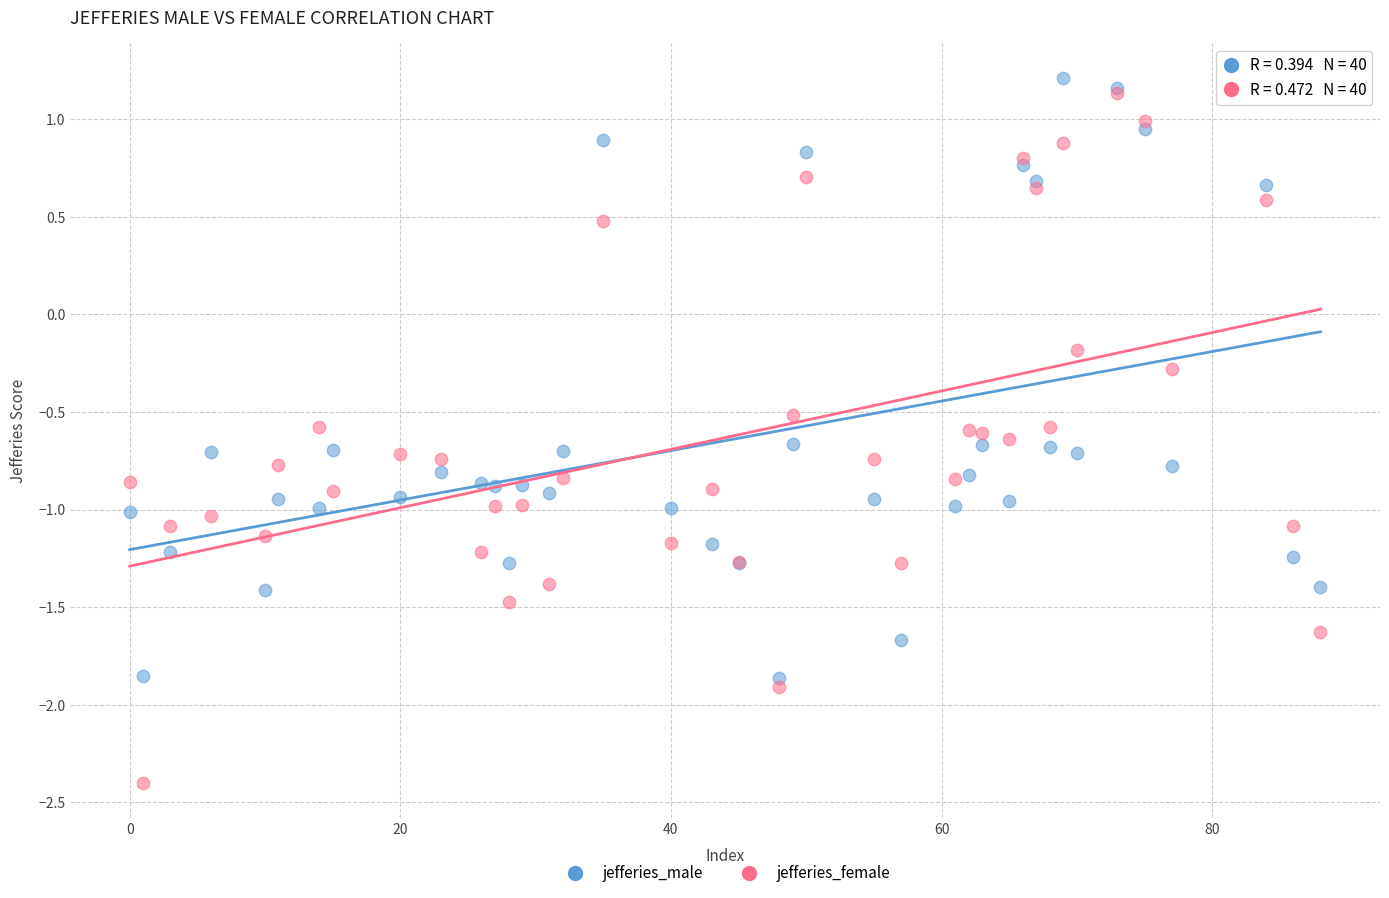

In the jefferies_male series, what Y value is closest to 0?

0.7